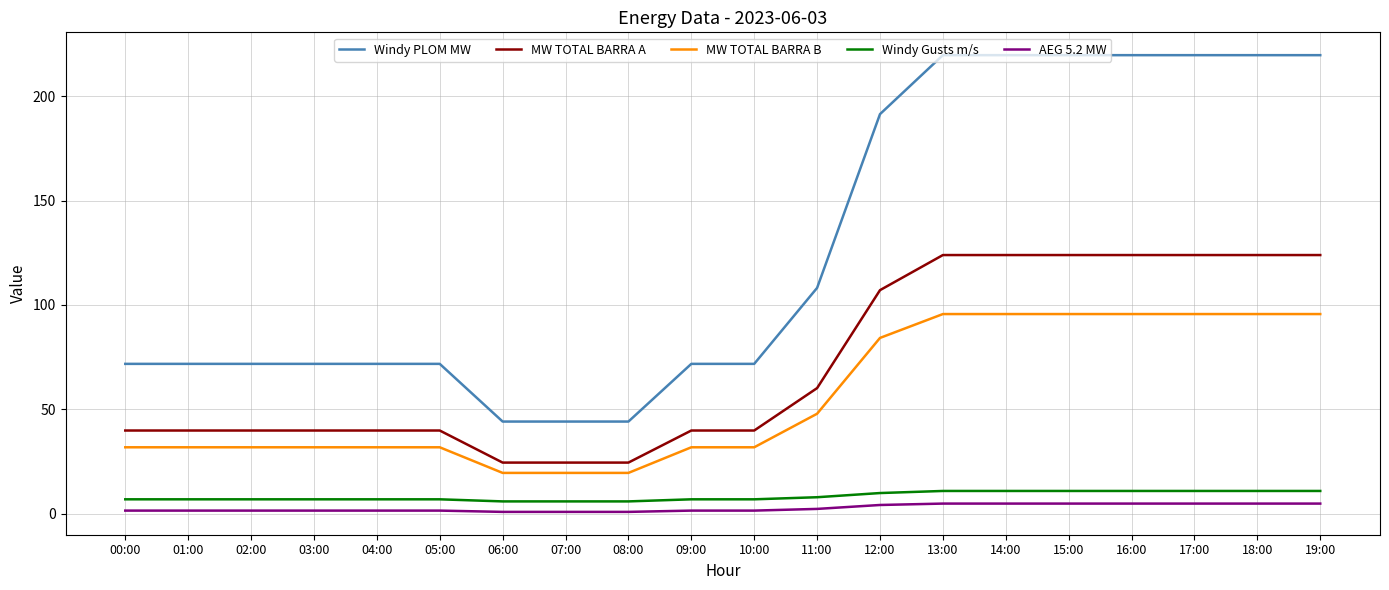

Is the value of Windy PLOM MW at 14:00 greater than the value of MW TOTAL BARRA B at 13:00?

Yes